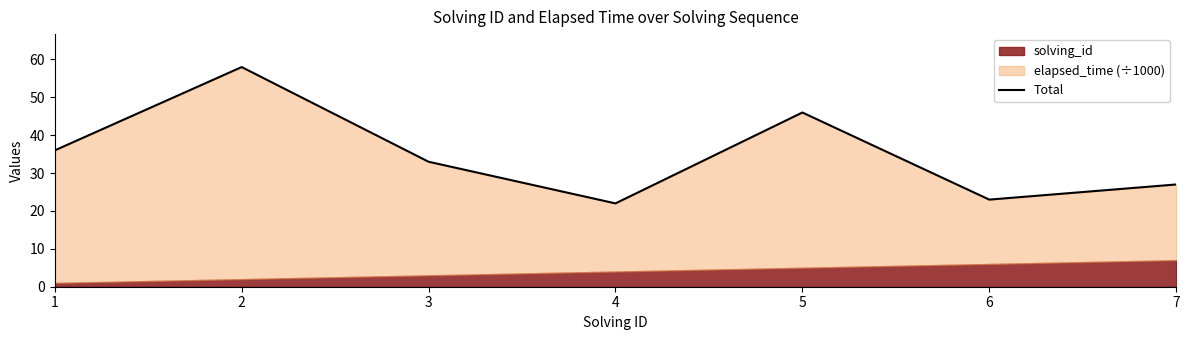

True or false: the data shows 33 at 3.

True